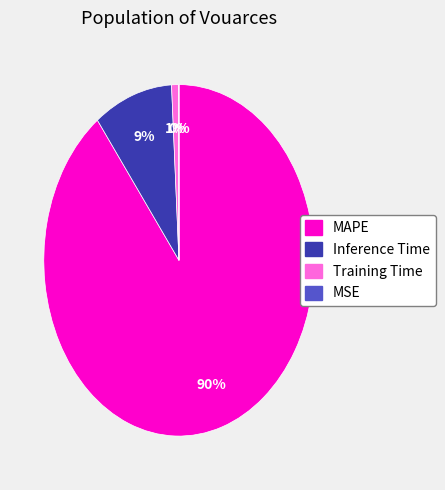

Is the sum of Inference Time and MAPE greater than half?

Yes